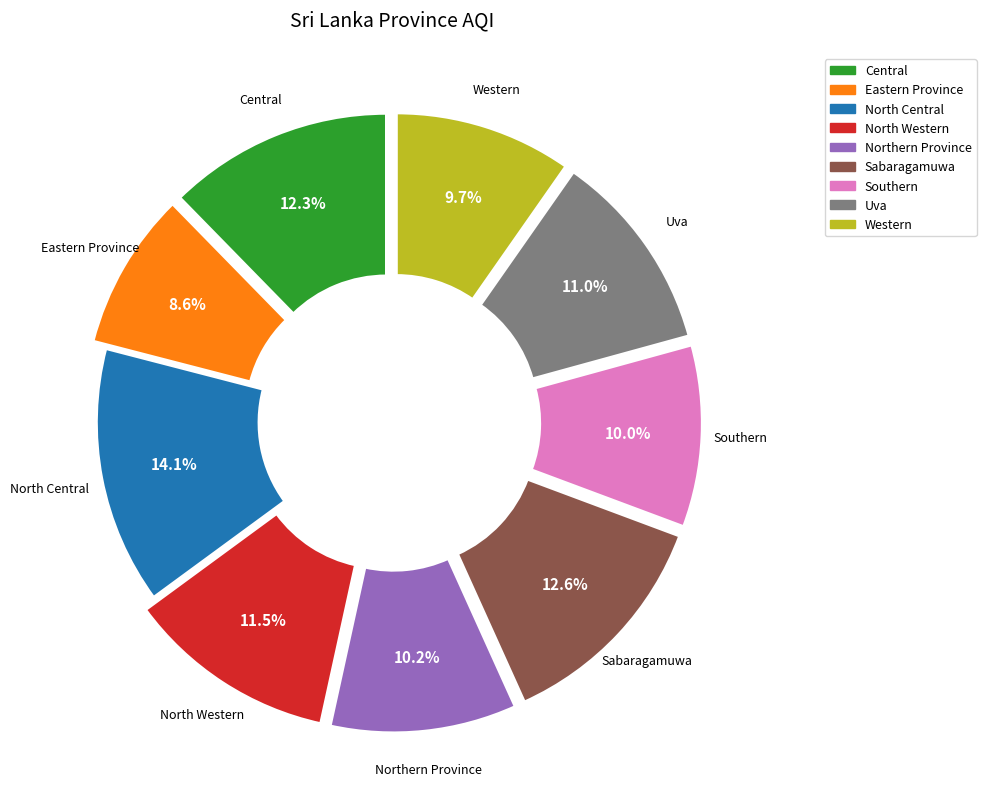

Which has a higher value, North Central or Sabaragamuwa?

North Central